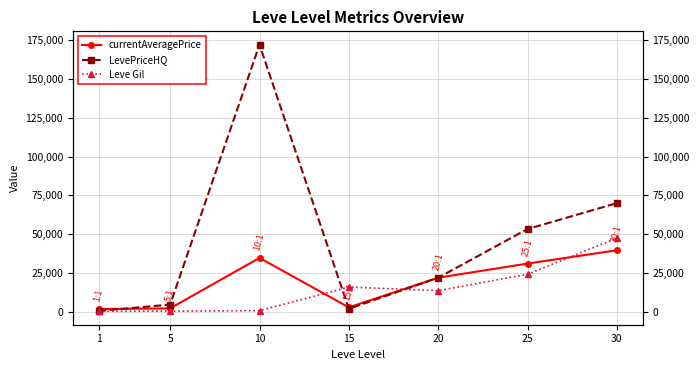

Reading right to left, list all the values displayed in this chart.

currentAveragePrice: 30=39667	25=31110	20=21998	15=2909	10=34753	5=2270	1=1820
LevePriceHQ: 30=70000	25=53333	20=21998	15=2000	10=172000	5=4716	1=609
Leve Gil: 30=47468	25=24247	20=13660	15=15983	10=790	5=510	1=330